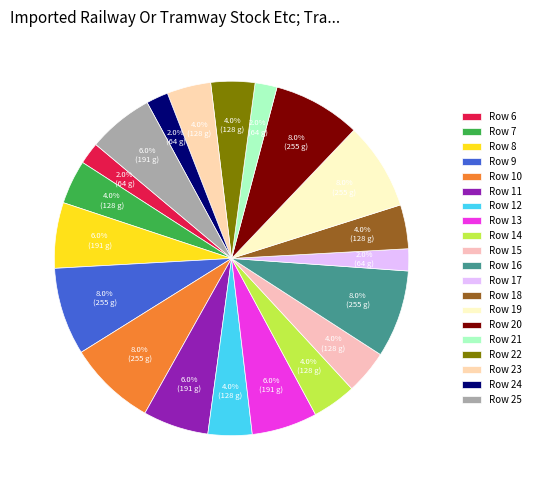

What percentage is the Row 24 slice, to the nearest percent?

2%